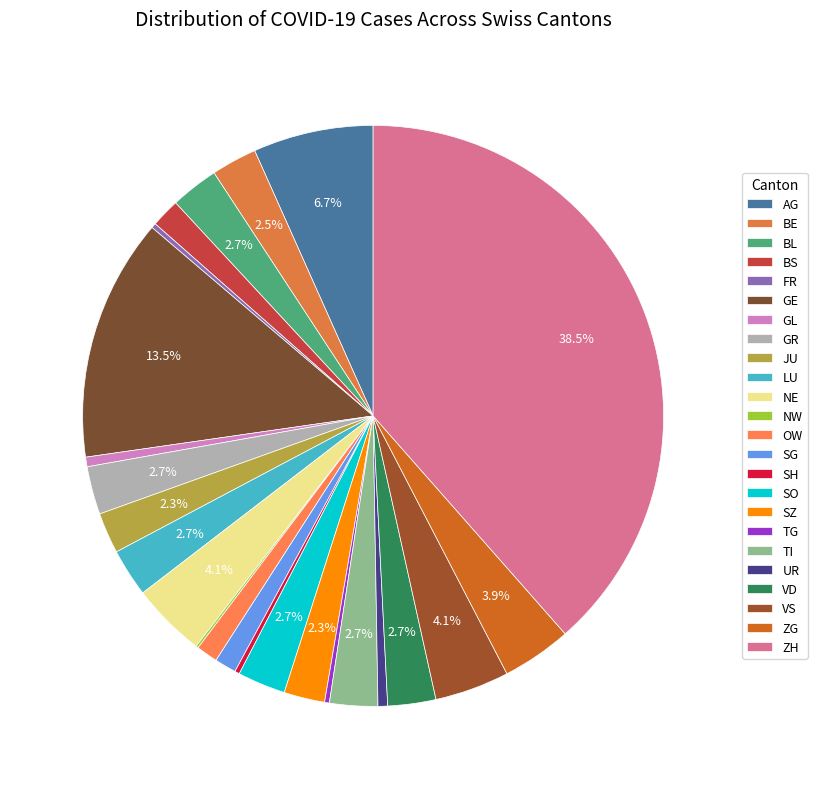

Which slice is the largest?

ZH